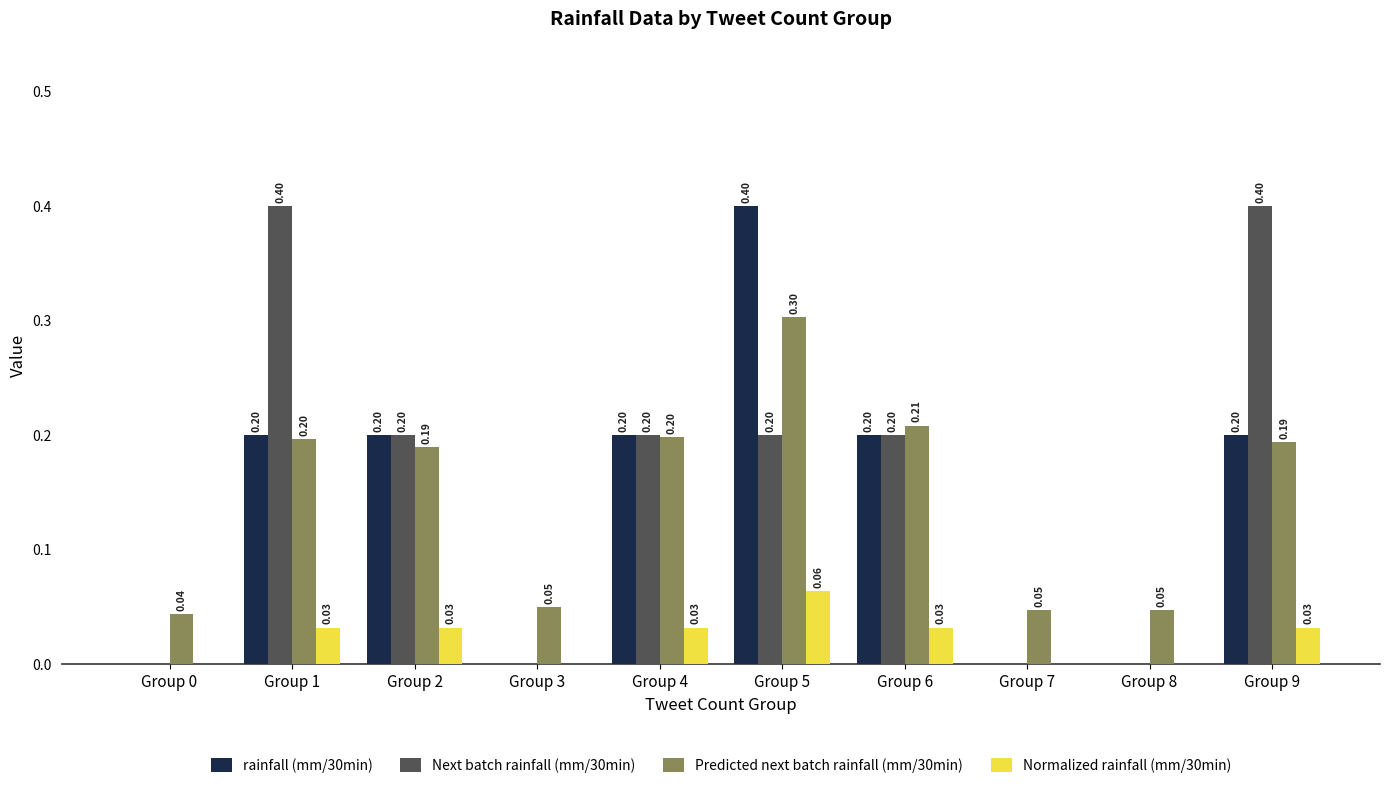

Which series changed the most between Group 0 and Group 5?

rainfall (mm/30min)